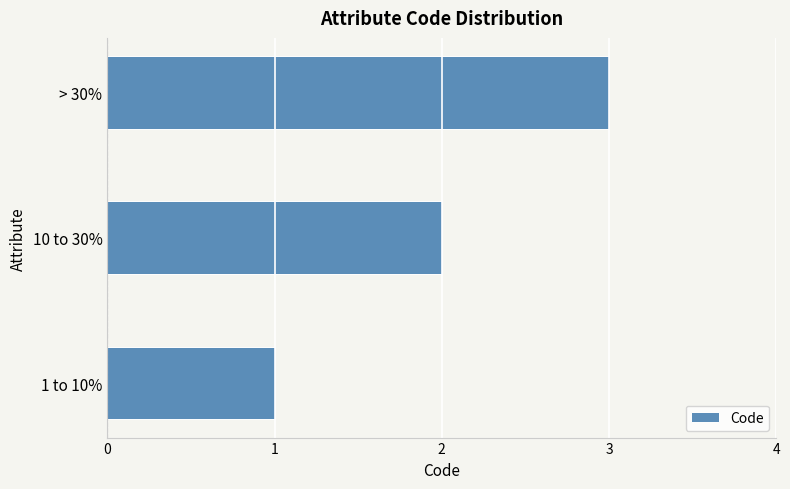

Is it true that the value at 10 to 30% is 2?

True